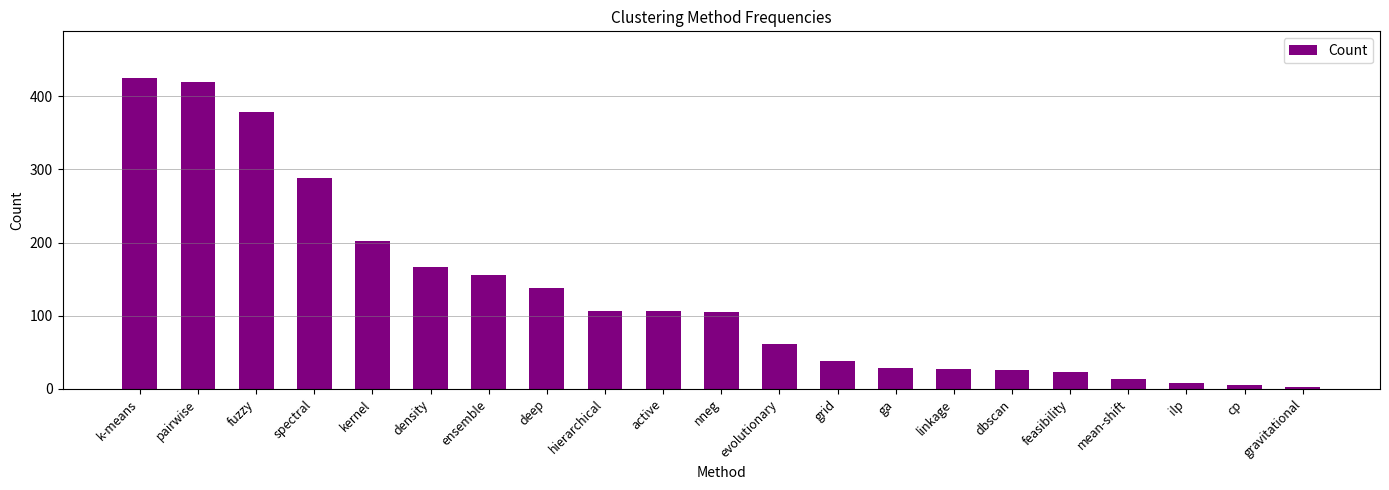

What is the maximum value shown in the chart?

425